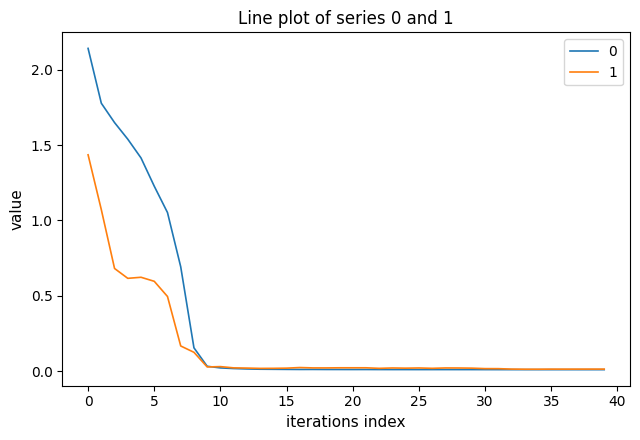

True or false: 1 has more than 2 interior local peaks.

True